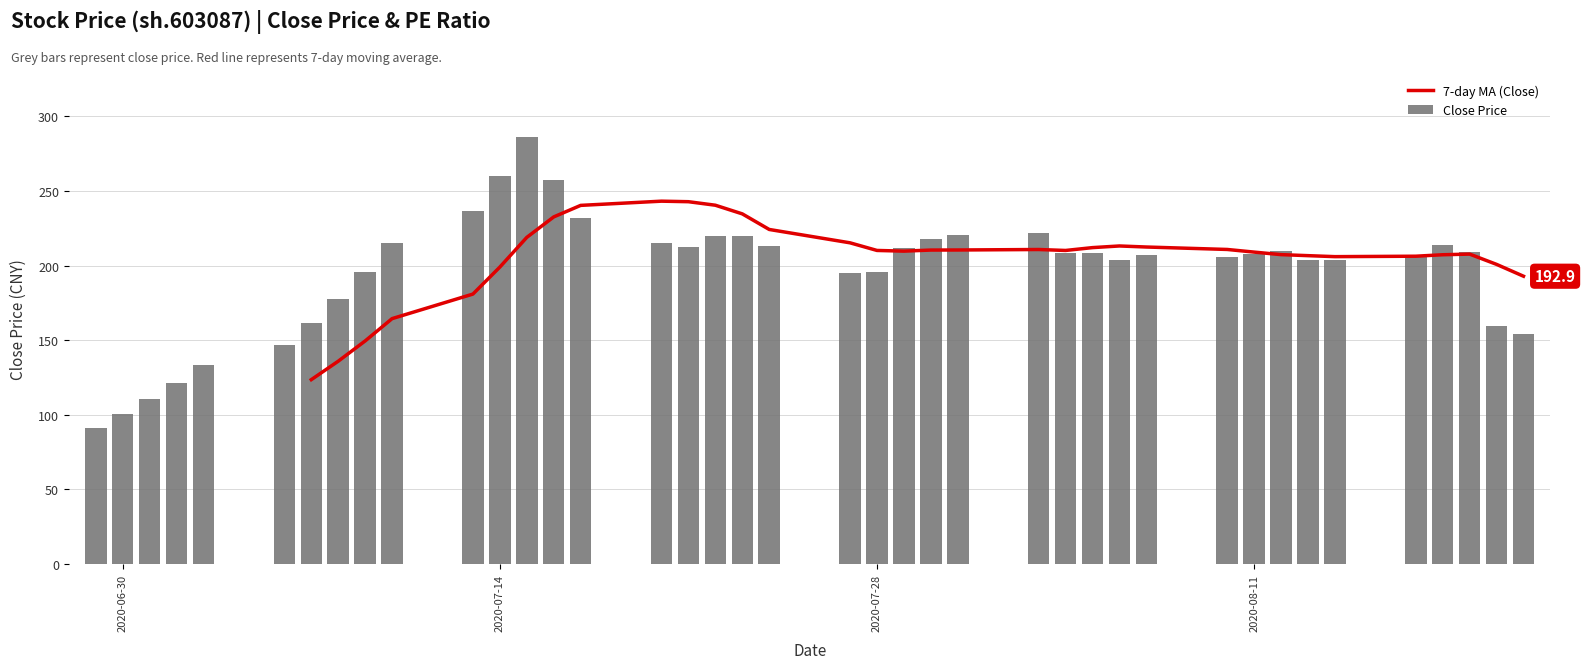

What is the maximum value shown in the chart?

286.2